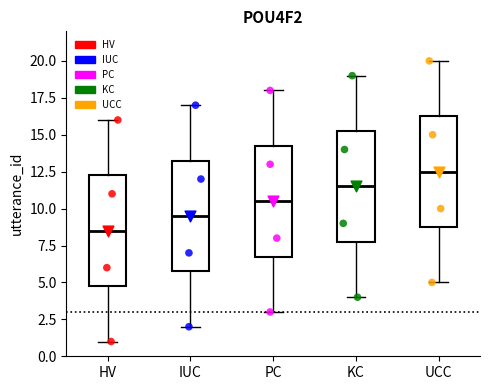

Which box's median line is the lowest?

HV